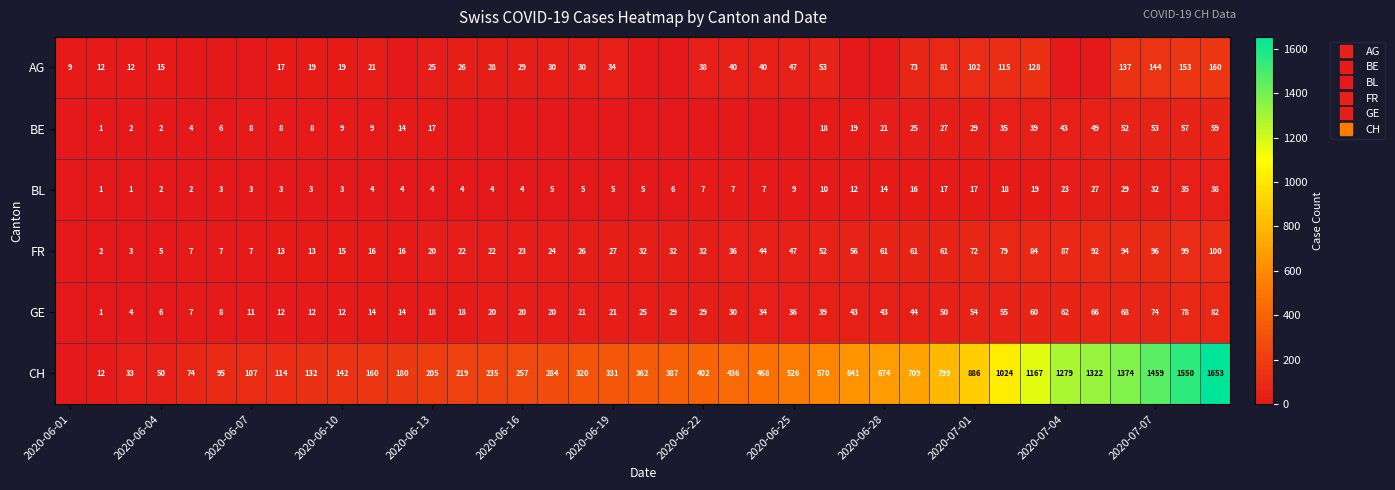

Rank the series at 2020-07-07 from lowest to highest value.

BL, BE, GE, FR, AG, CH